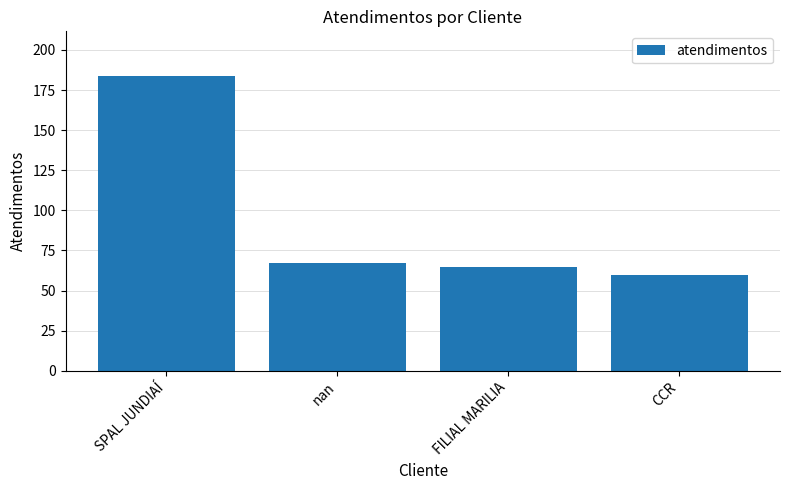

Does the chart contain stacked bars?

No